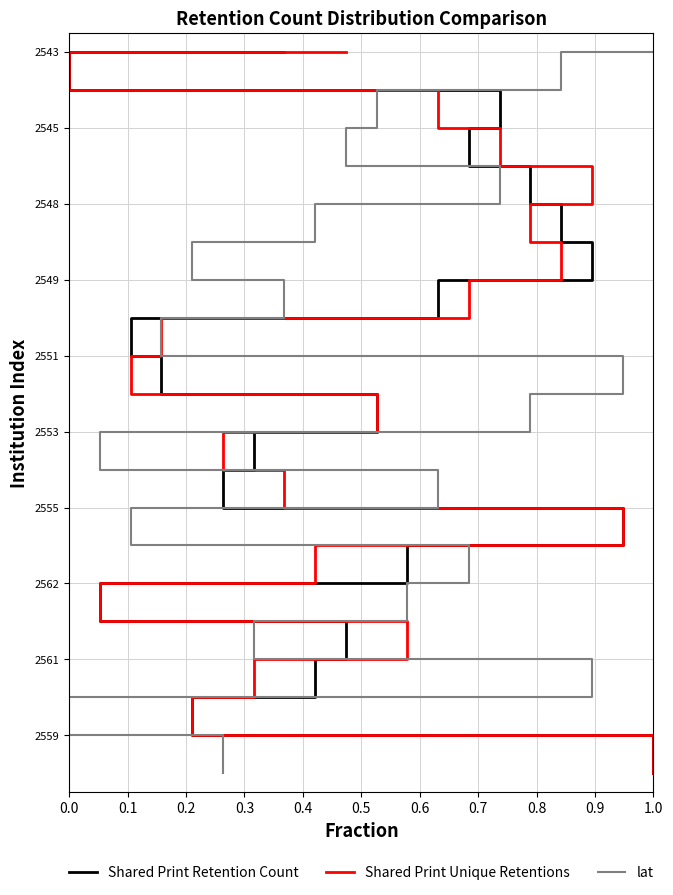

Which series has the widest spread of values?

Shared Print Retention Count